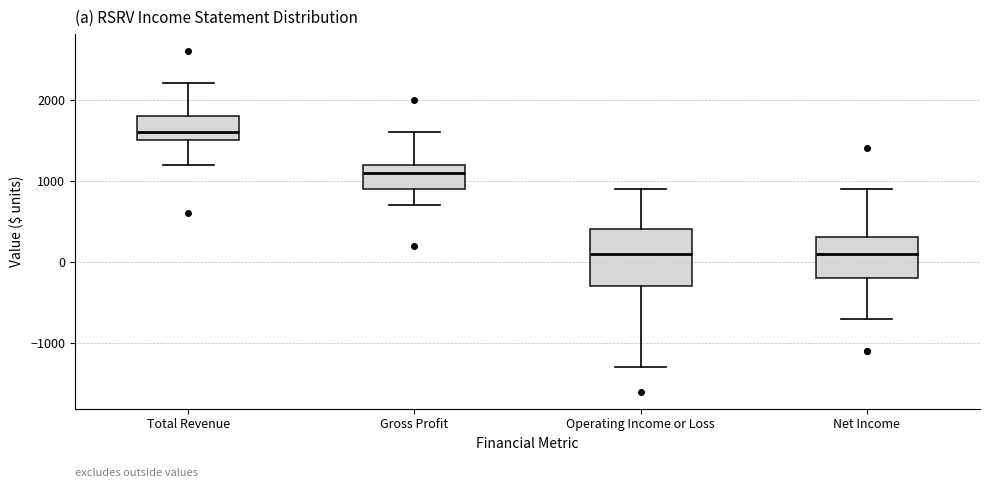

Comparing the boxes themselves (not the whiskers), which one is the tallest?

Operating Income or Loss